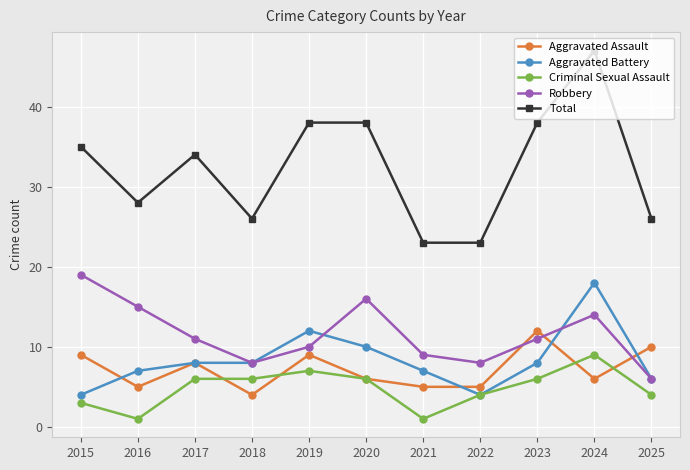

How many data points does each series have?

11